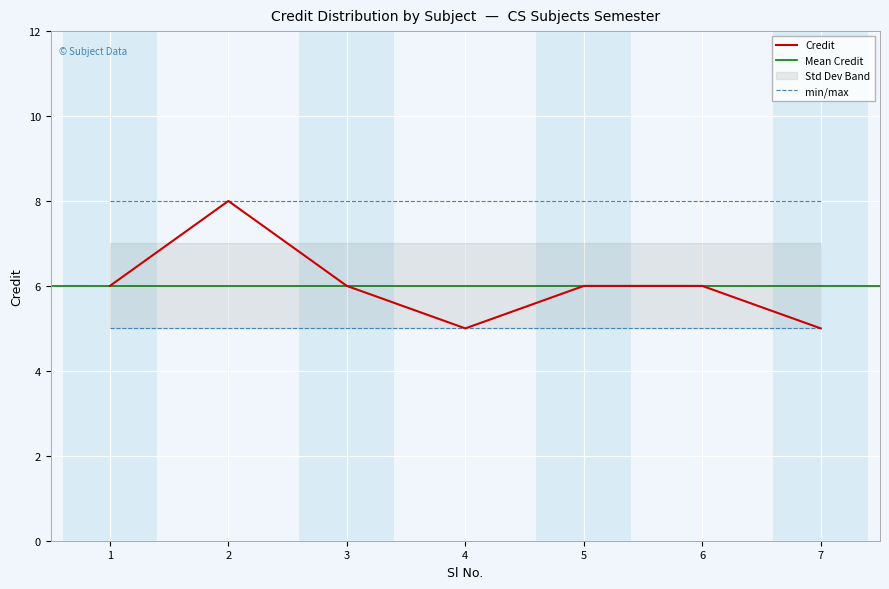

Which category has the highest value across all series?

2